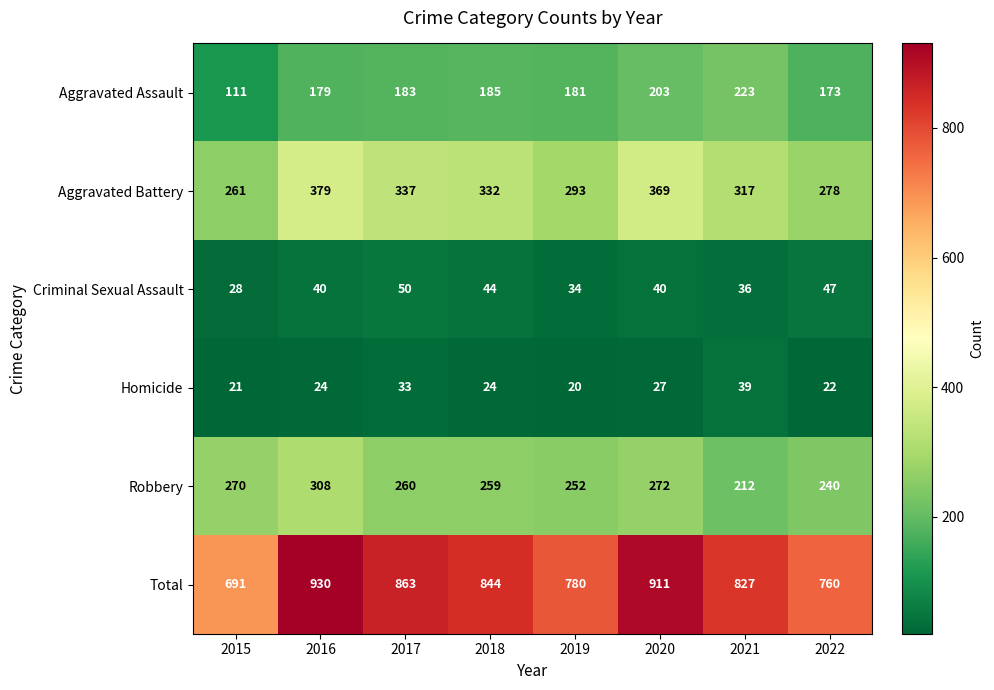

The Total series shows 760 at 2022. True or false?

True